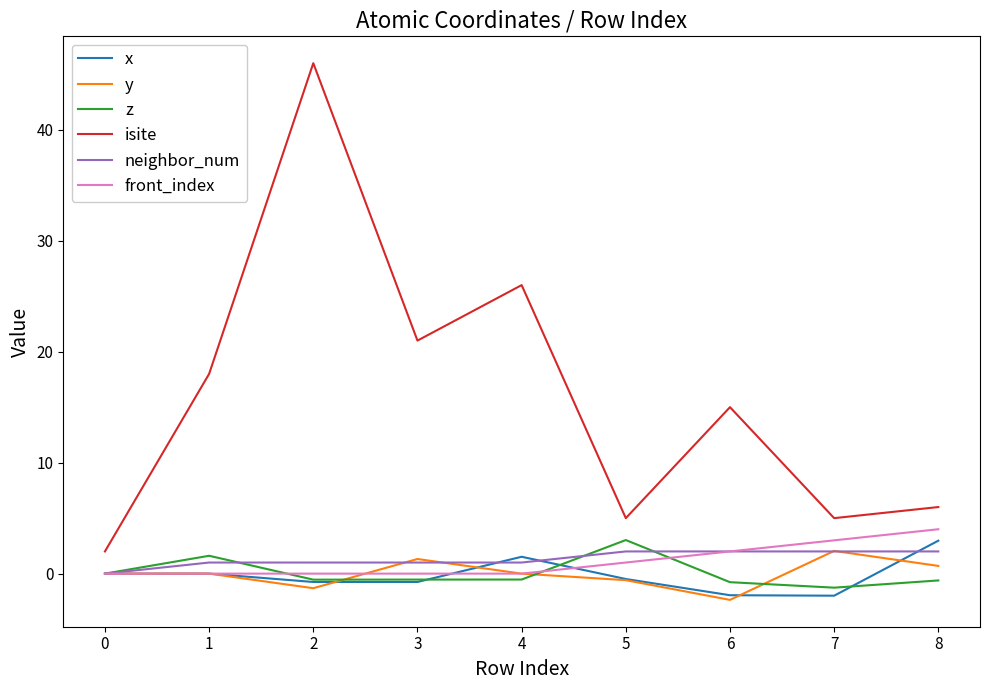

How many series are shown in this chart?

6